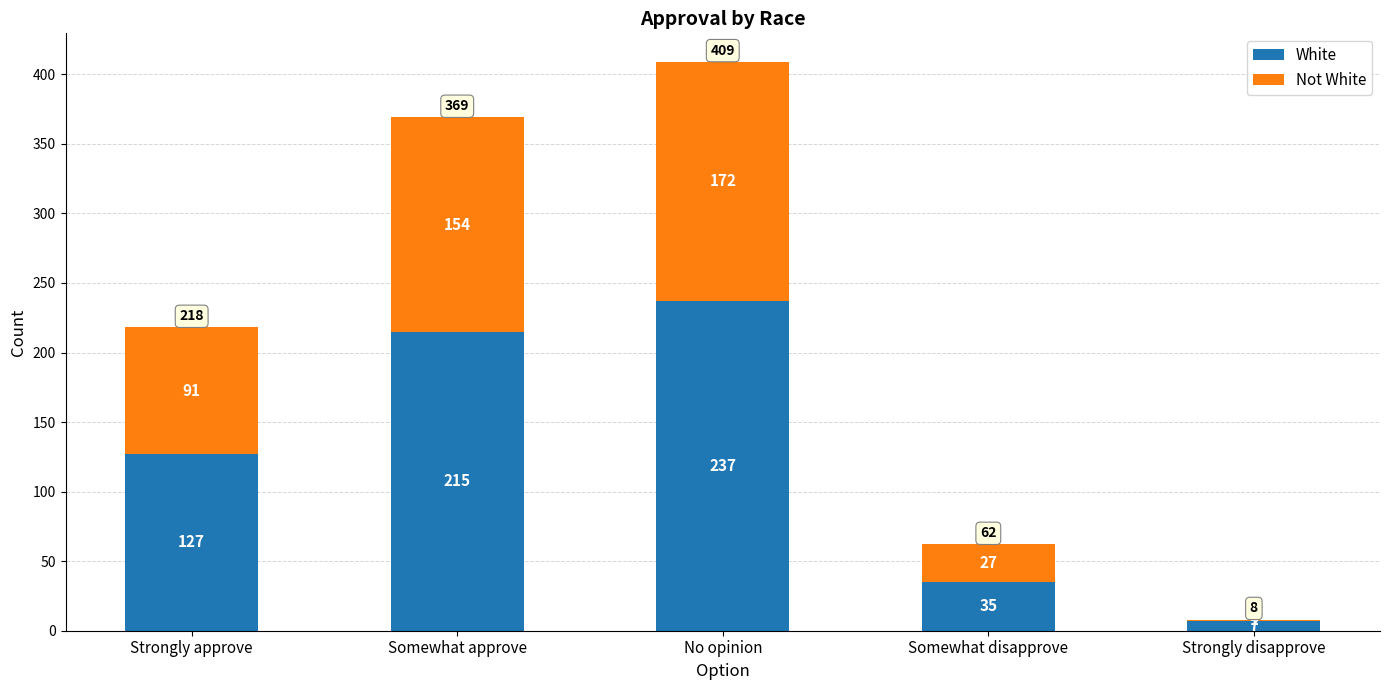

What is the total value across all series at Somewhat approve?

369